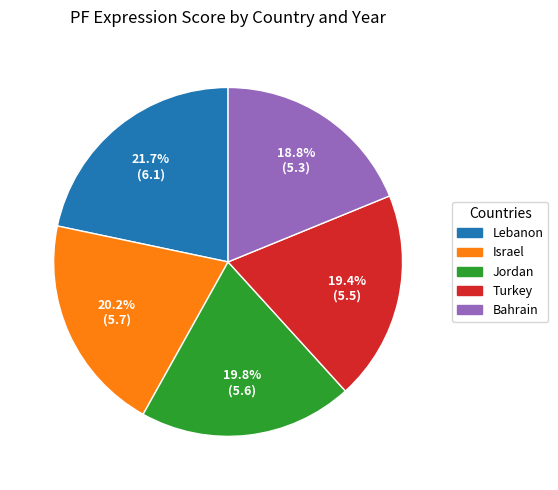

Is there a majority slice in this chart?

No